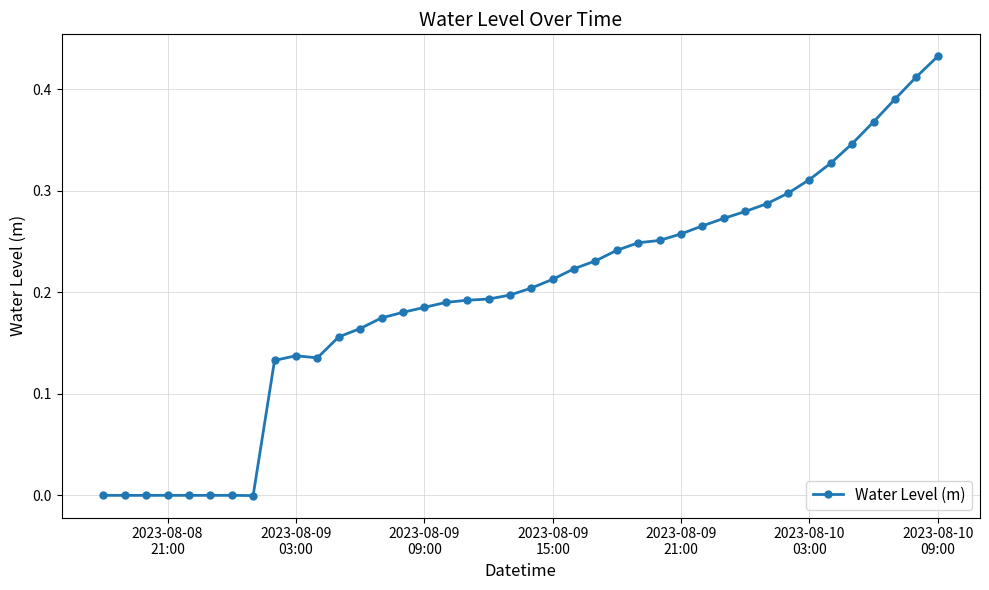

How many distinct data groups are displayed?

1